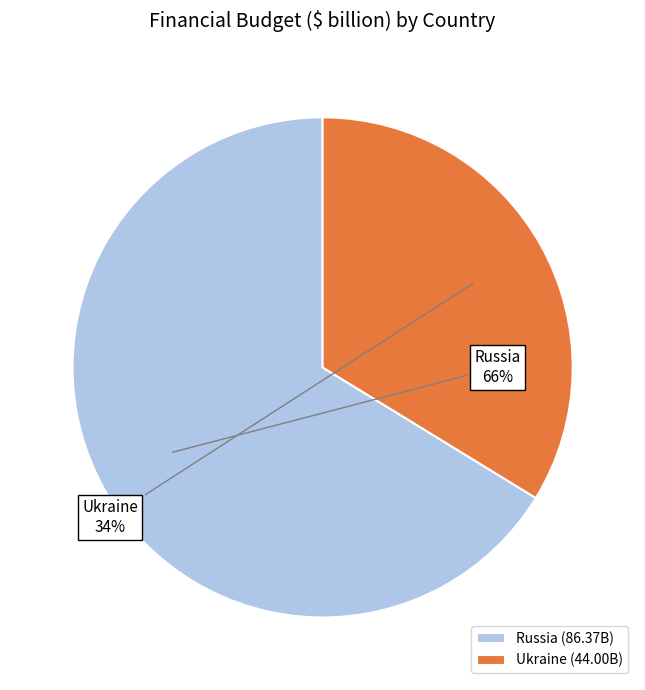

To the nearest percent, what percentage of the pie is Russia?

66%